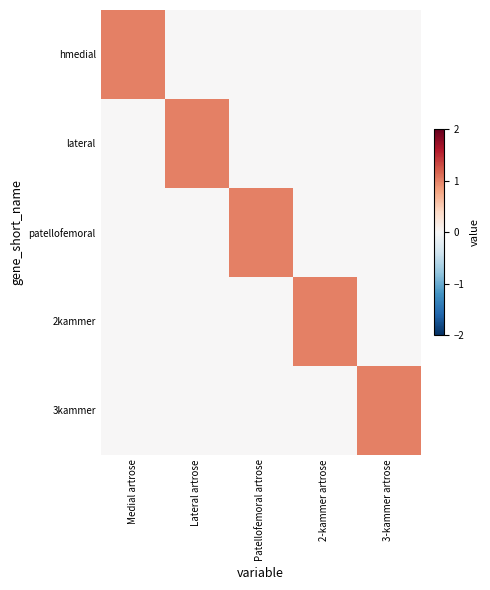

Reading left to right, what are all the values shown in this chart?

hmedial: Medial artrose=1	Lateral artrose=0	Patellofemoral artrose=0	2-kammer artrose=0	3-kammer artrose=0
lateral: Medial artrose=0	Lateral artrose=1	Patellofemoral artrose=0	2-kammer artrose=0	3-kammer artrose=0
patellofemoral: Medial artrose=0	Lateral artrose=0	Patellofemoral artrose=1	2-kammer artrose=0	3-kammer artrose=0
2kammer: Medial artrose=0	Lateral artrose=0	Patellofemoral artrose=0	2-kammer artrose=1	3-kammer artrose=0
3kammer: Medial artrose=0	Lateral artrose=0	Patellofemoral artrose=0	2-kammer artrose=0	3-kammer artrose=1